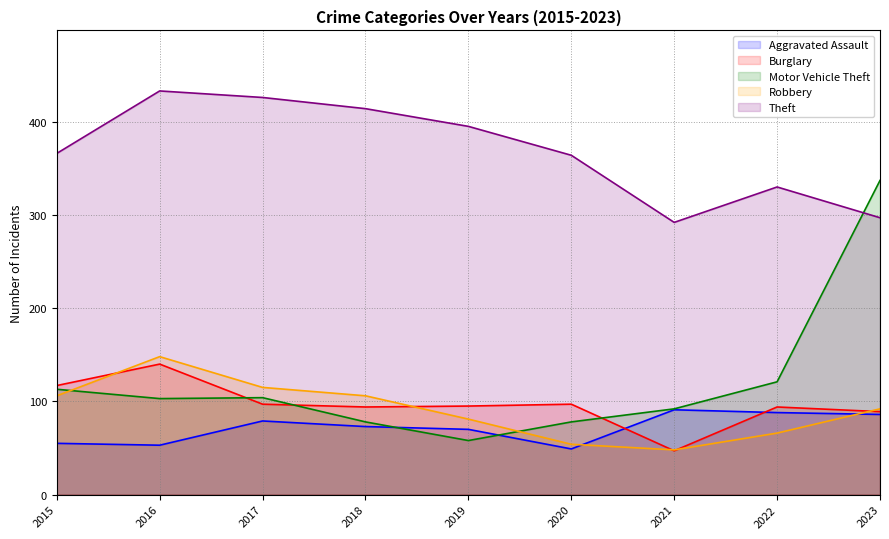

Is the value of Theft at 2019 greater than the value of Aggravated Assault at 2017?

Yes